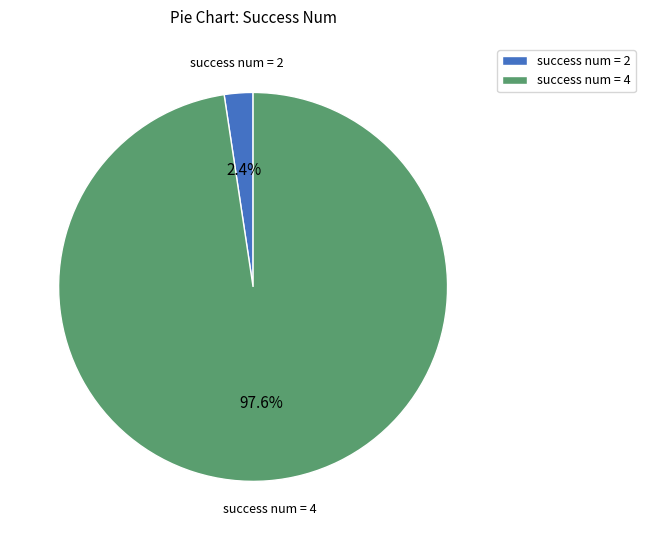

Which has a higher value, success num = 2 or success num = 4?

success num = 4